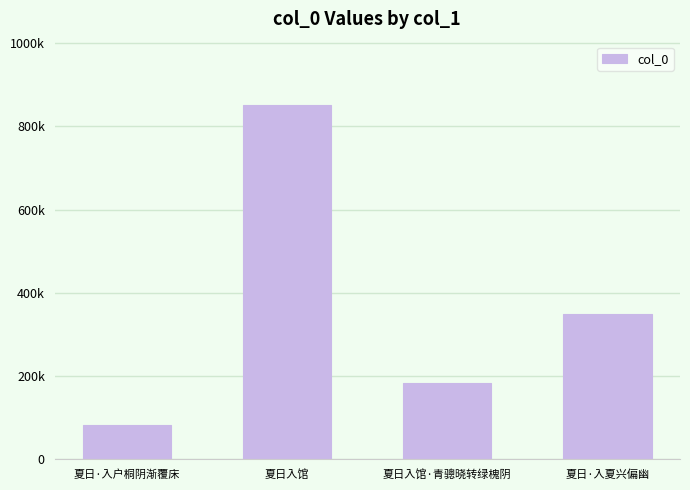

What is the difference between the maximum and minimum values?

767705